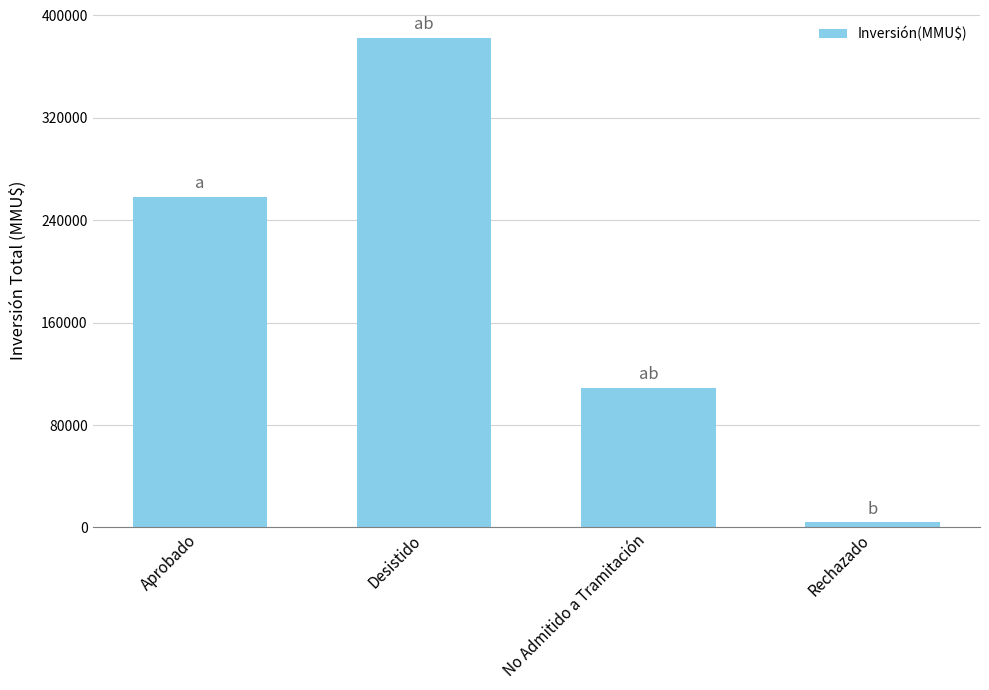

What is the smallest value displayed?

4000